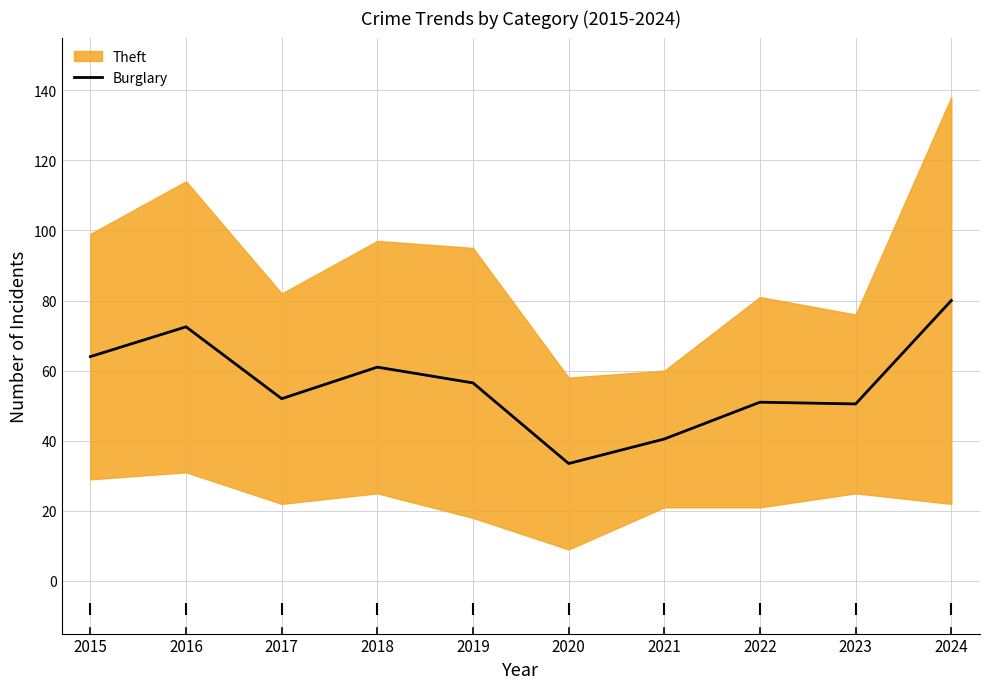

Rank the categories by value from highest to lowest.

2024, 2016, 2015, 2018, 2019, 2017, 2022, 2023, 2021, 2020